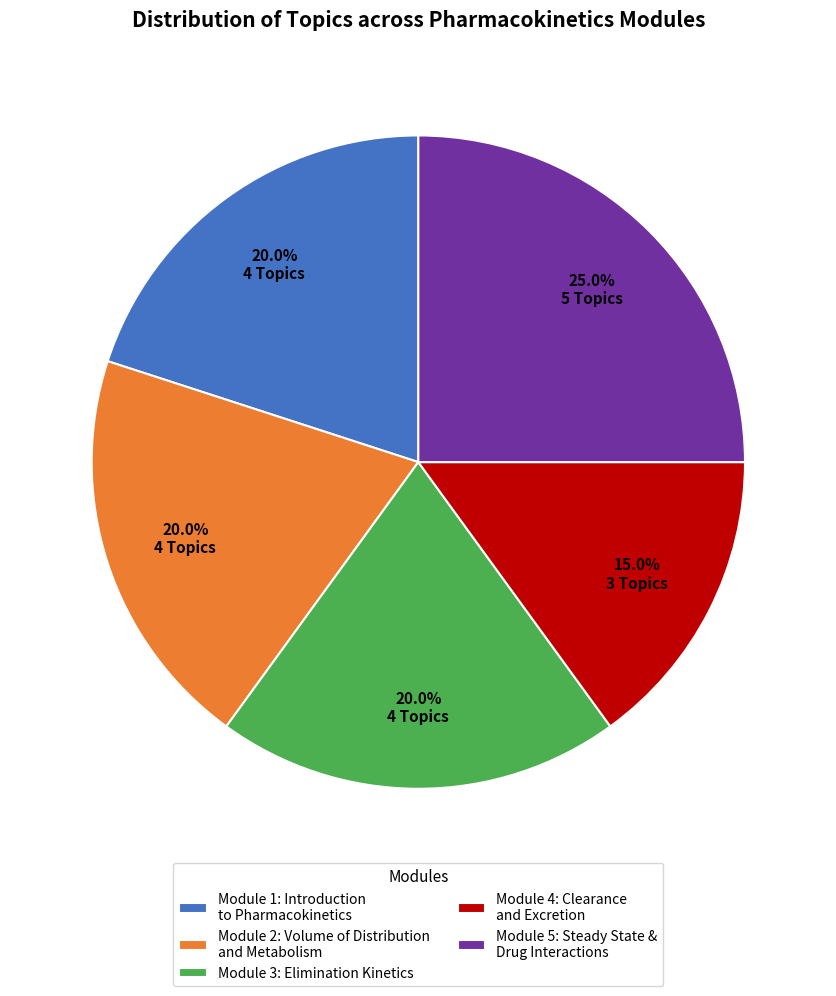

Does Module 2: Volume of Distribution and Metabolism account for over 50% of the chart?

No